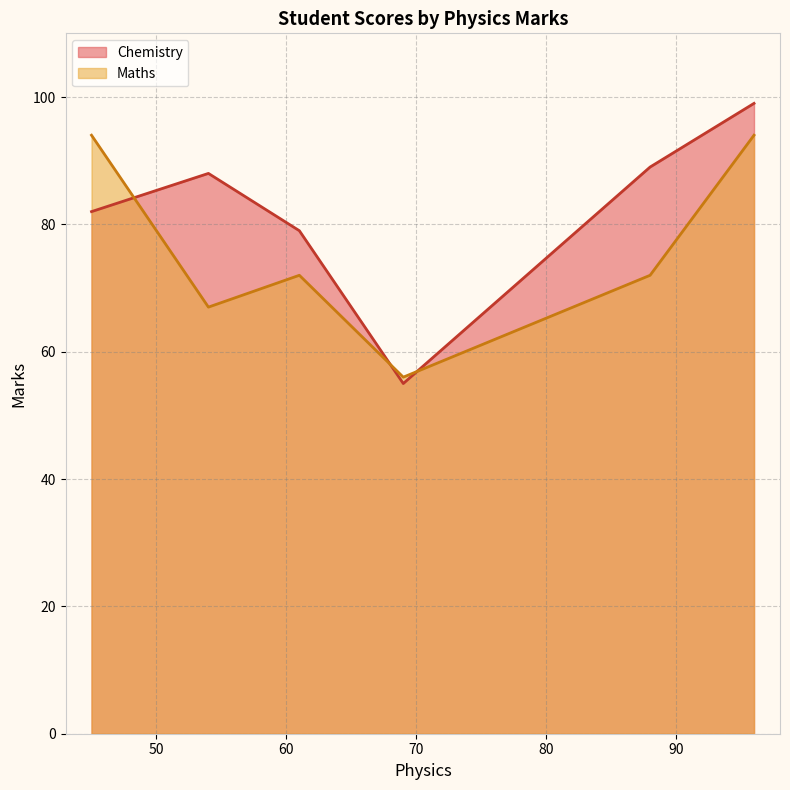

What is the maximum value for Maths?

94